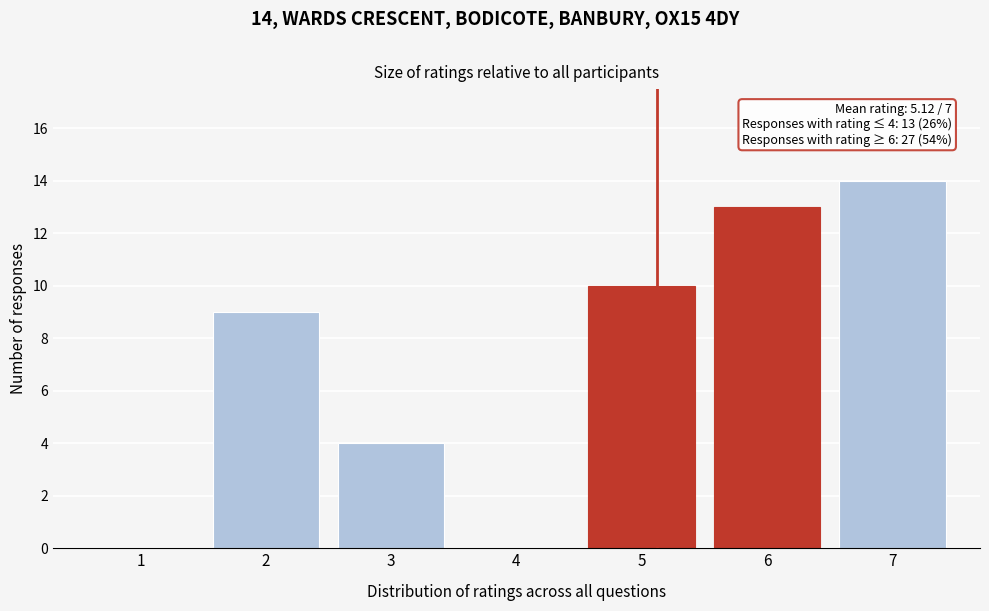

Which range on the x-axis has the tallest bar?

6.5 to 7.5